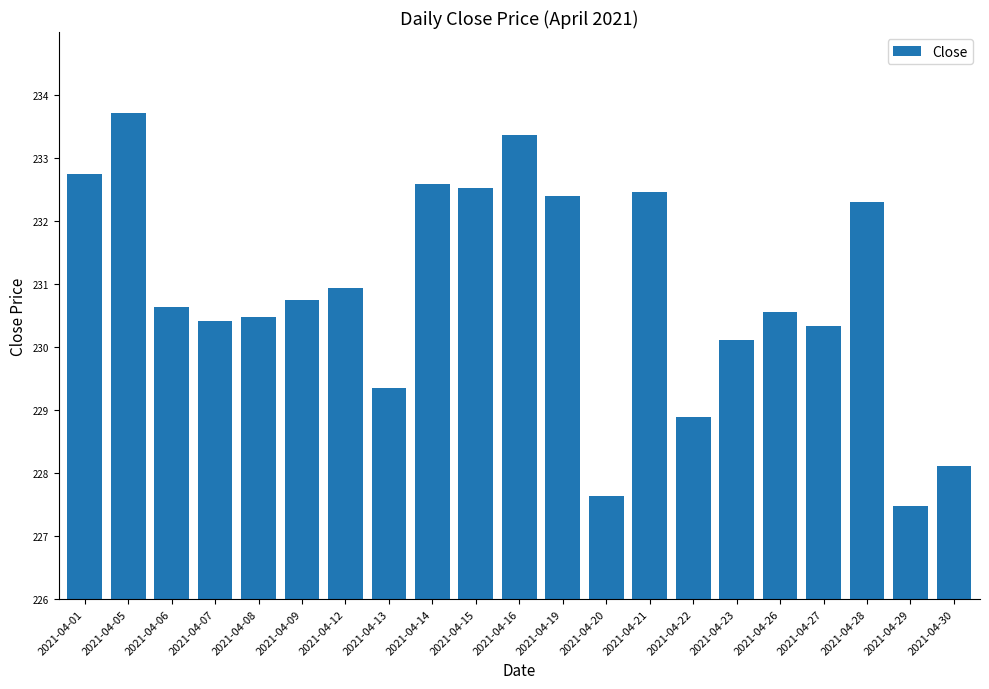

What is the maximum value shown in the chart?

233.7